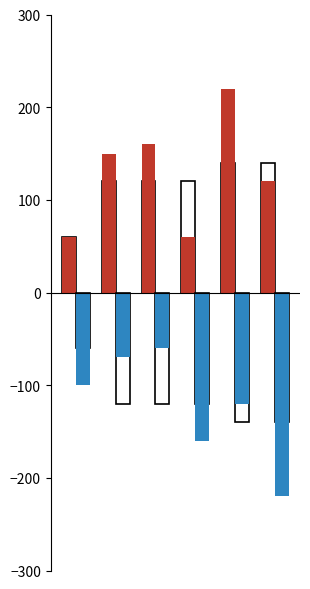

Are the bars horizontal?

No